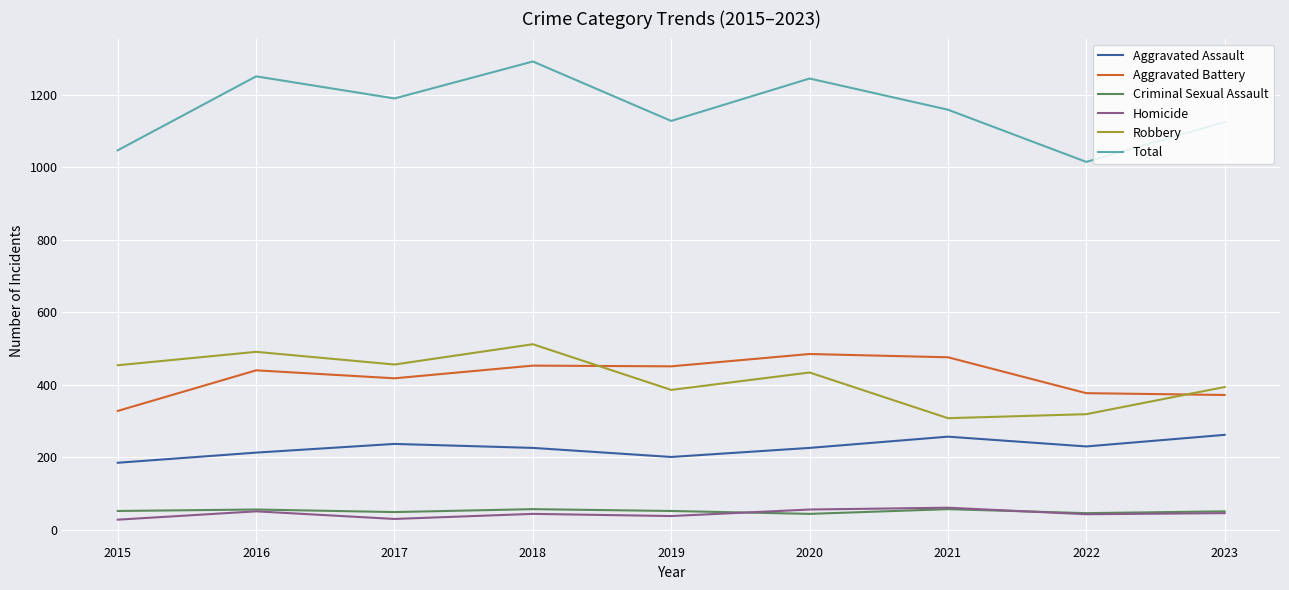

What is the difference between the maximum and second lowest values in the Homicide series?

31